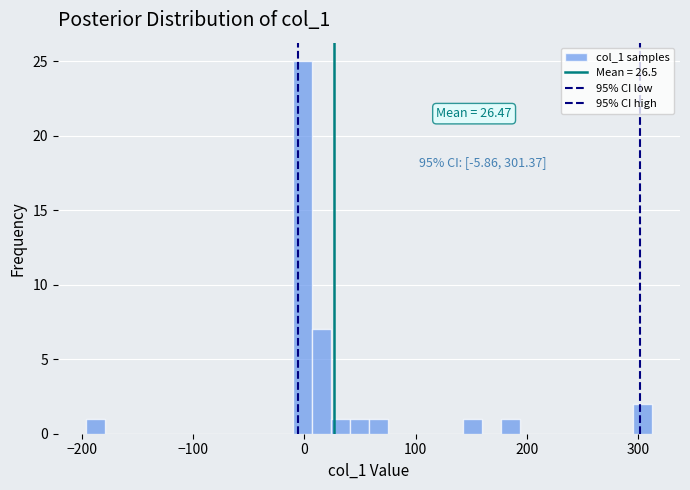

Around what value on the x-axis is the tallest bar? Give the approximate position of its centre, as read against the axis.

0